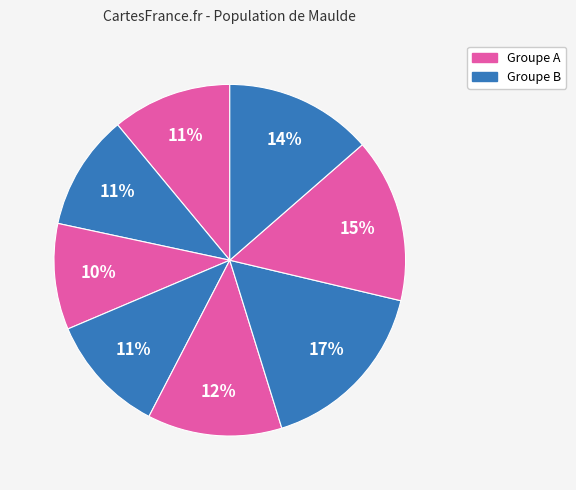

How many segments does this pie chart have?

8